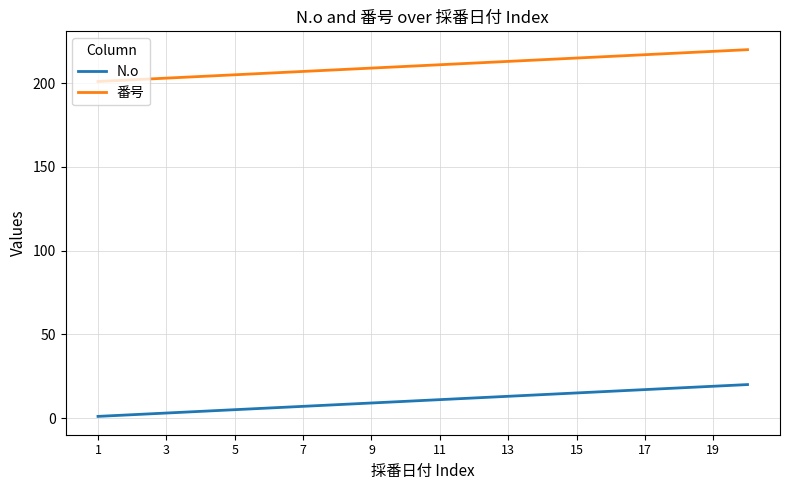

Reading left to right, transcribe all the data shown in this chart.

N.o: 1	2	3	4	5	6	7	8	9	10	11	12	13	14	15	16	17	18	19	20
番号: 201	202	203	204	205	206	207	208	209	210	211	212	213	214	215	216	217	218	219	220